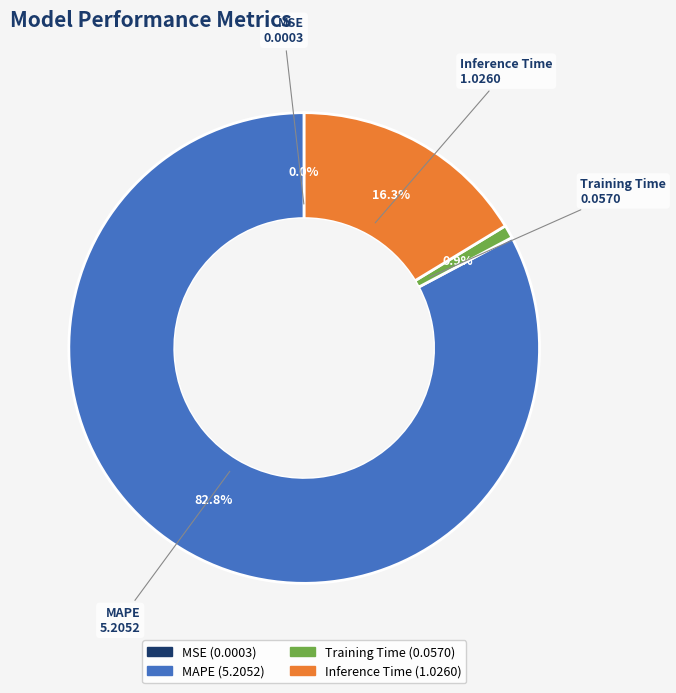

What percentage is NOT represented by Training Time?

99.1%